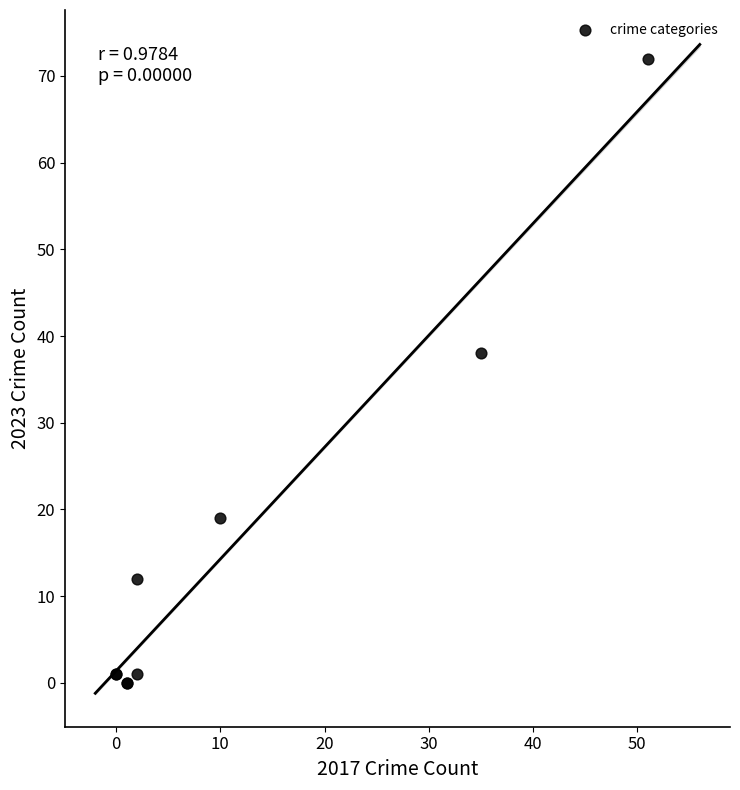

What Y value in the scatter plot is closest to 36?

38